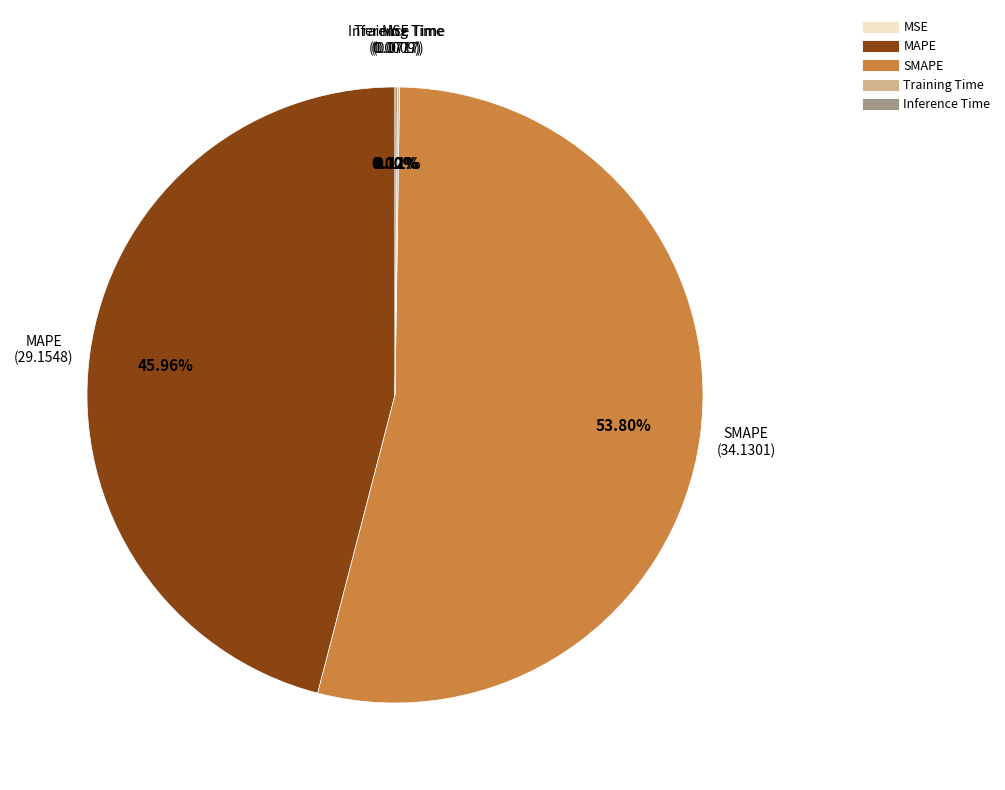

Is there any slice that represents more than half of the pie?

Yes